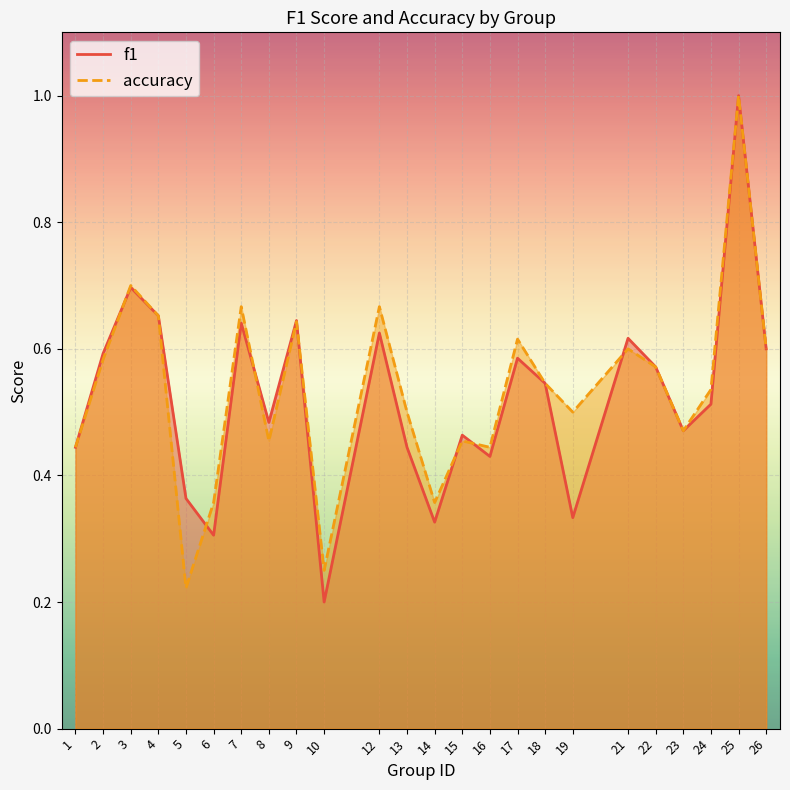

Reading left to right, list all the values displayed in this chart.

f1_line: 1=0.4	2=0.6	3=0.7	4=0.7	5=0.4	6=0.3	7=0.6	8=0.5	9=0.6	10=0.2	12=0.6	13=0.4	14=0.3	15=0.5	16=0.4	17=0.6	18=0.5	19=0.3	21=0.6	22=0.6	23=0.5	24=0.5	25=1.0	26=0.6
accuracy_line: 1=0.4	2=0.6	3=0.7	4=0.7	5=0.2	6=0.4	7=0.7	8=0.5	9=0.6	10=0.2	12=0.7	13=0.5	14=0.4	15=0.5	16=0.4	17=0.6	18=0.5	19=0.5	21=0.6	22=0.6	23=0.5	24=0.5	25=1.0	26=0.6